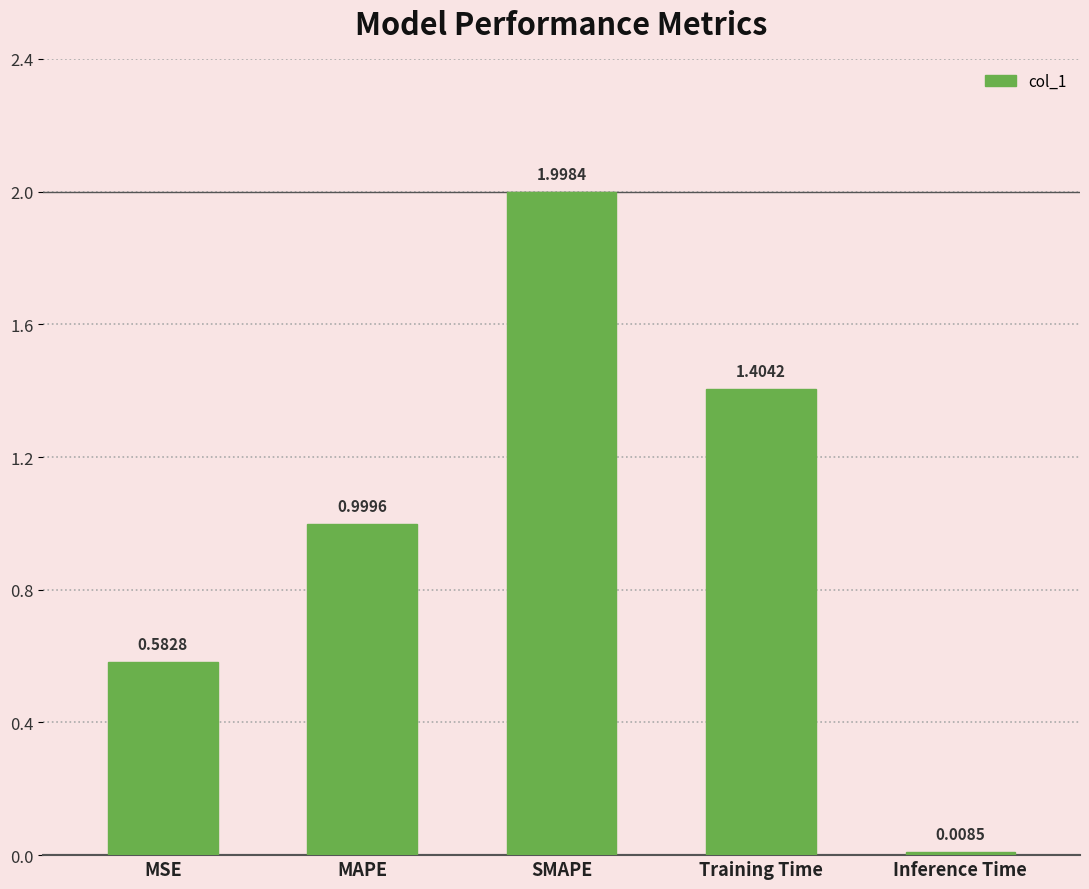

At which category does the chart reach its minimum across all series?

Inference Time